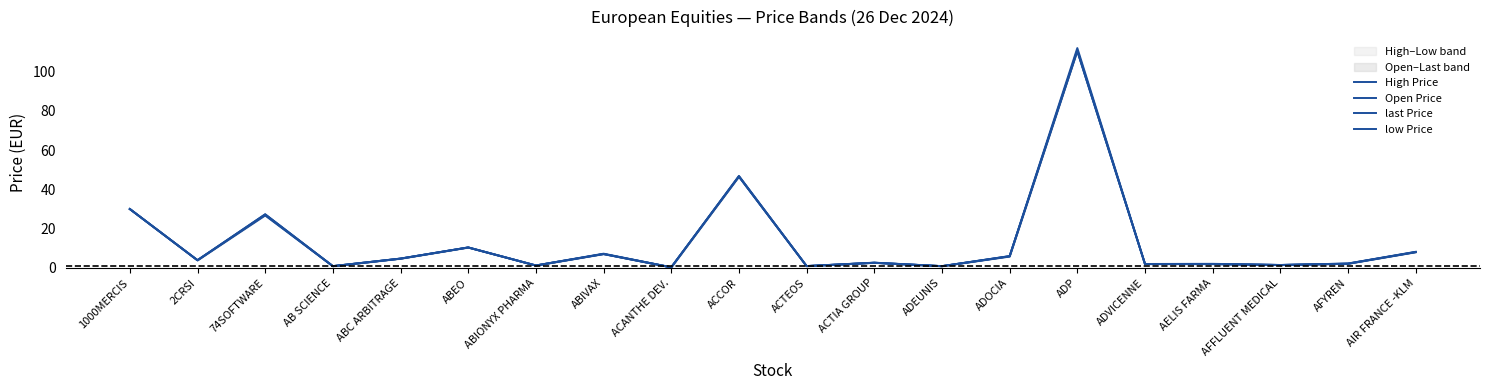

Reading right to left, what are all the values shown in this chart?

High Price: 8.2	2.2	1.5	2.1	2.0	112.0	6.0	0.9	2.7	0.9	46.9	0.3	7.2	1.2	10.4	4.8	0.9	27.3	4.0	30.0
Open Price: 8.1	2.1	1.5	2.0	2.0	110.9	5.9	0.9	2.6	0.9	46.6	0.3	7.1	1.2	10.4	4.8	0.9	27.0	3.9	30.0
last Price: 8.1	2.2	1.5	2.0	2.0	110.5	6.0	0.9	2.6	0.9	46.5	0.3	7.1	1.2	10.4	4.7	0.9	27.3	3.9	30.0
low Price: 8.0	2.1	1.5	1.9	1.9	110.5	5.8	0.9	2.6	0.9	46.5	0.3	7.0	1.2	10.4	4.7	0.9	26.7	3.9	30.0